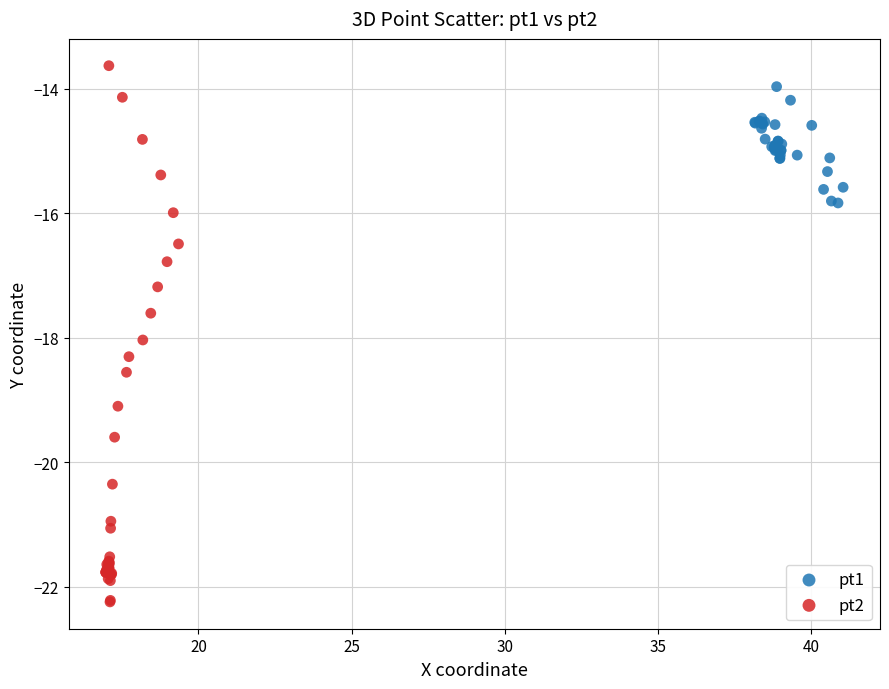

Which series reaches the minimum Y coordinate?

pt2